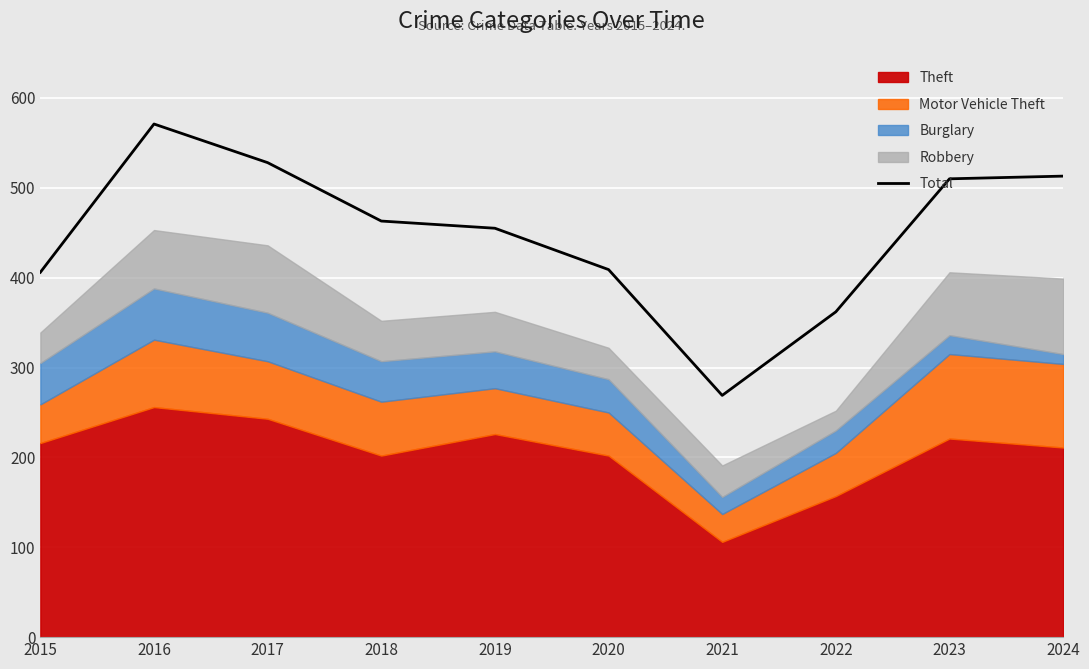

What is the difference between the second highest and minimum values?

259